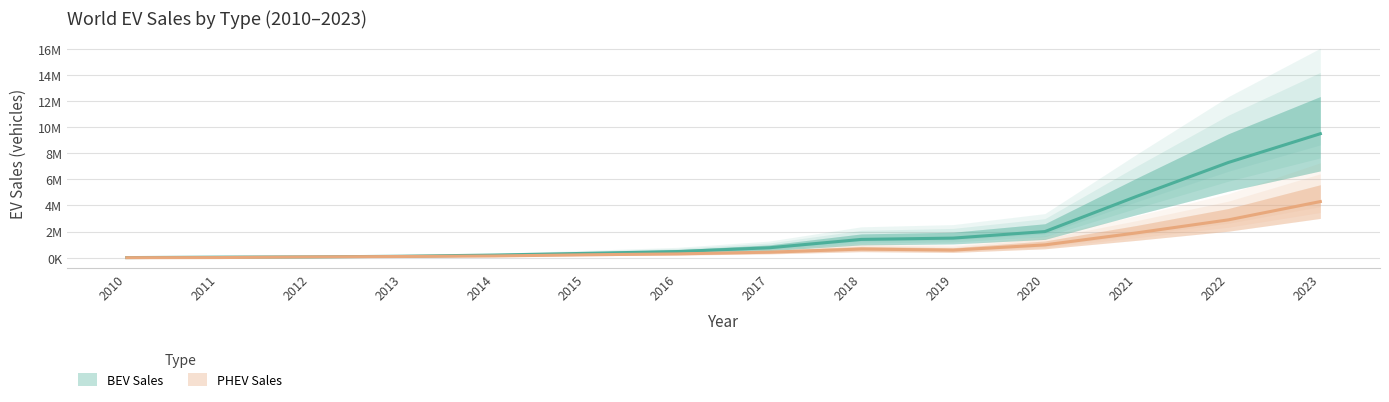

At which category is the sum across all series the highest?

2023